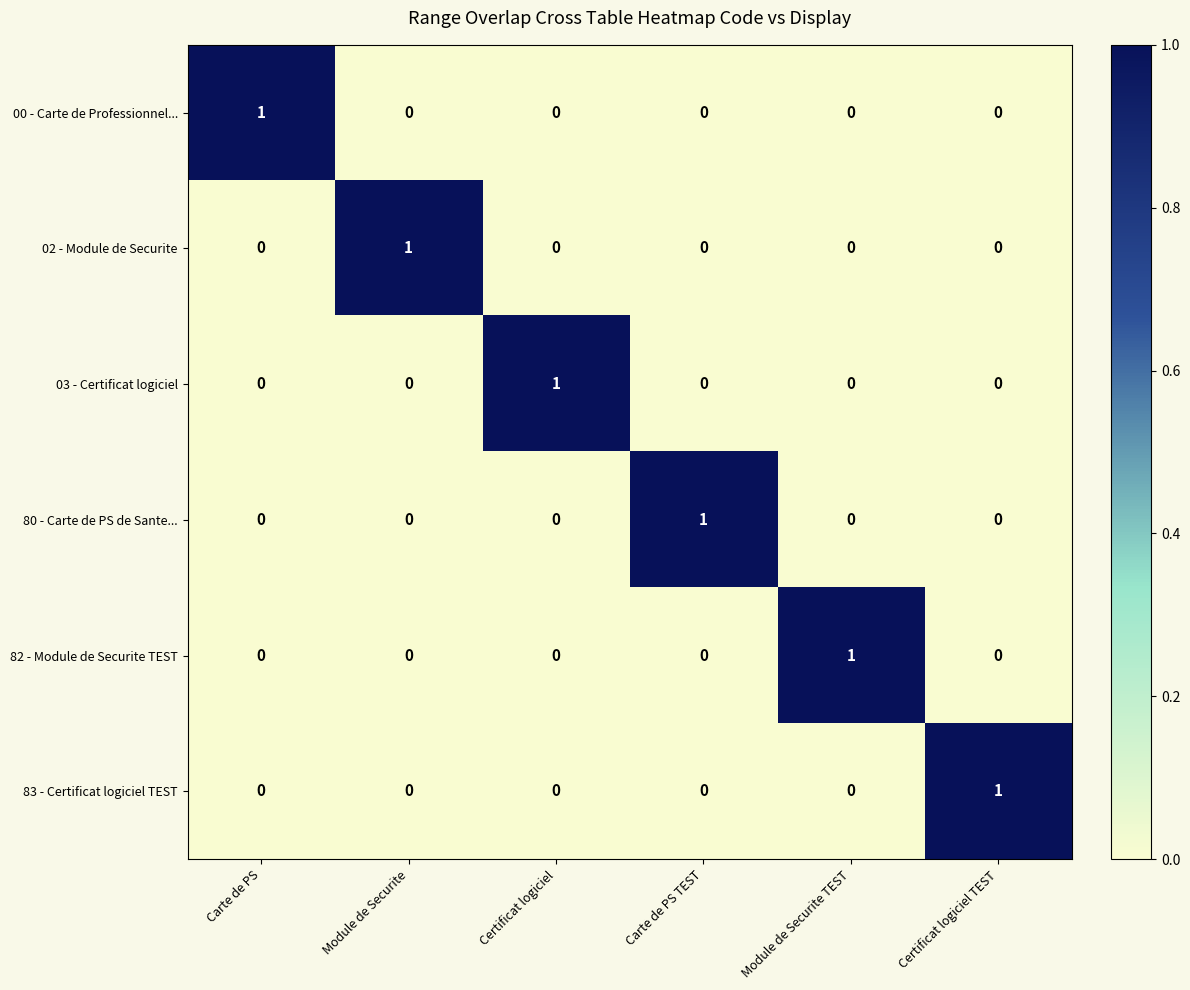

What is the spread (max minus min) of values at Module de Securite?

1